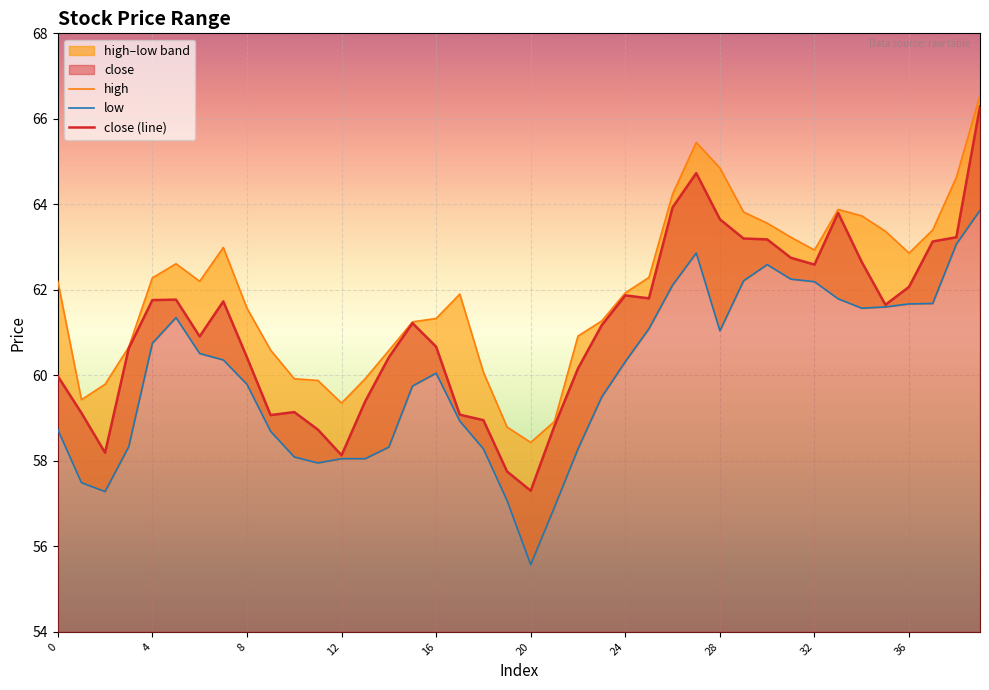

True or false: close (line) and low intersect in this chart.

False